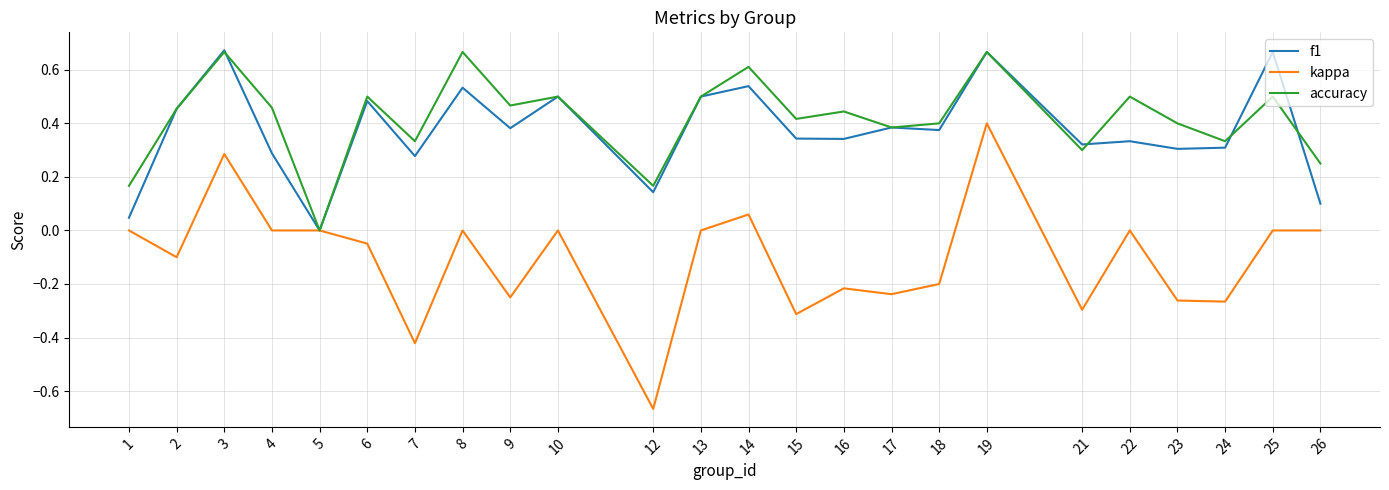

The value of accuracy at 22 is 0.7. True or false?

False